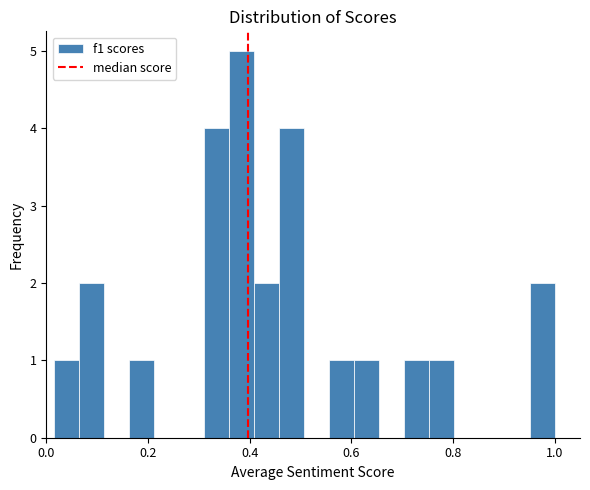

Read against the x-axis, roughly where is the centre of the tallest bar?

0.38